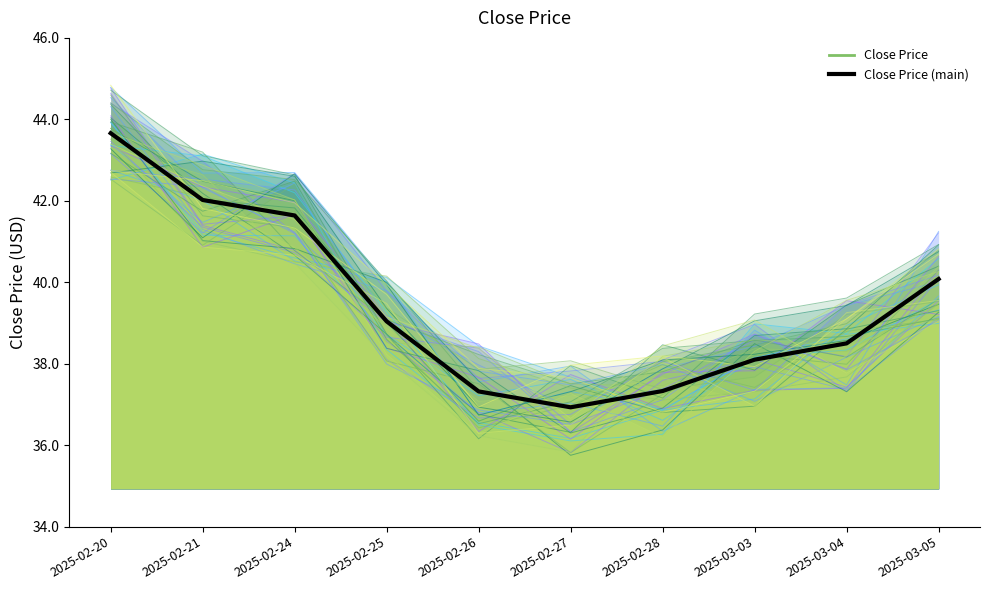

Is it true that Close Price (main) equals 17.8 at 2025-03-04?

False